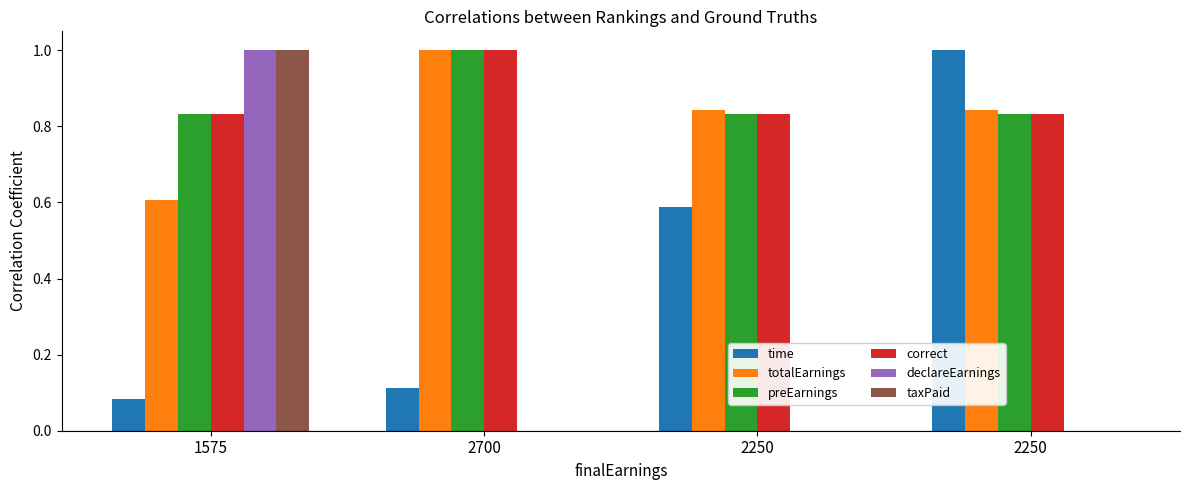

How many distinct data groups are displayed?

6